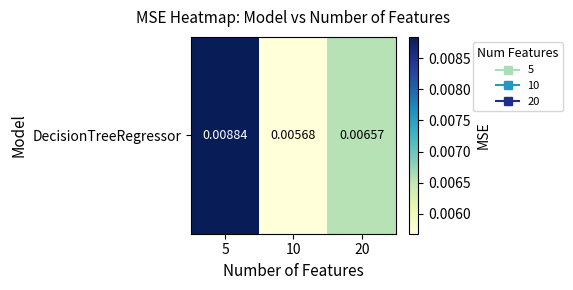

Rank the categories by value from highest to lowest.

5, 20, 10